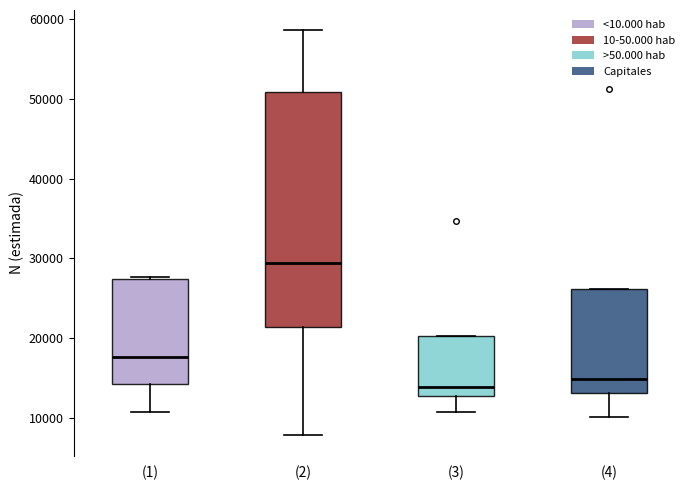

Reading left to right, read every box against the y-axis: the position of its median line, the range the box covers, and the ends of its whiskers. The values are not printed on the chart, so give them approximately, as read against the axis.

(1): median 18000, box 14000 to 27000, whiskers 11000 to 28000
(2): median 29000, box 21000 to 51000, whiskers 8000 to 59000
(3): median 14000, box 13000 to 20000, whiskers 11000 to 20000
(4): median 15000, box 13000 to 26000, whiskers 10000 to 26000